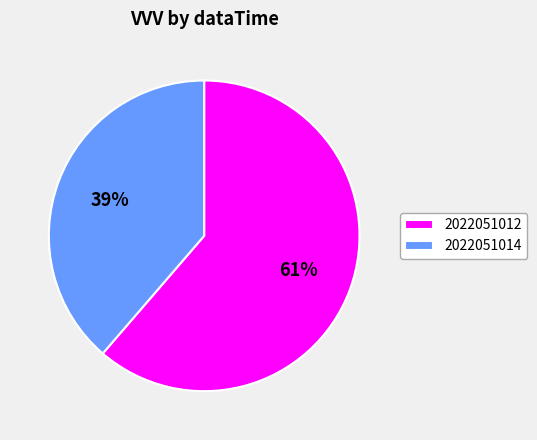

What is the largest slice in the pie chart?

2022051012